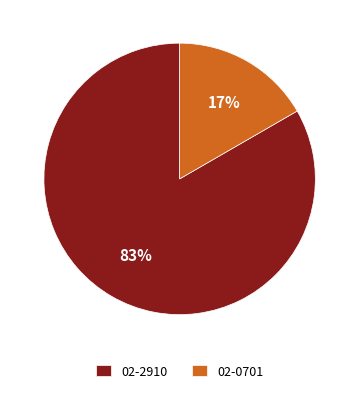

To the nearest percent, what portion does 02-0701 represent?

17%